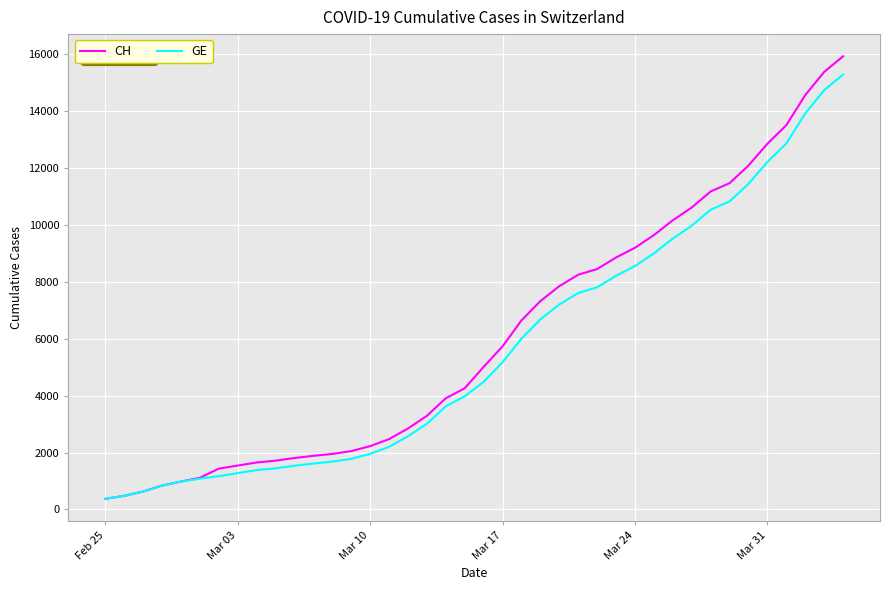

Which series has the largest range (max minus min)?

CH